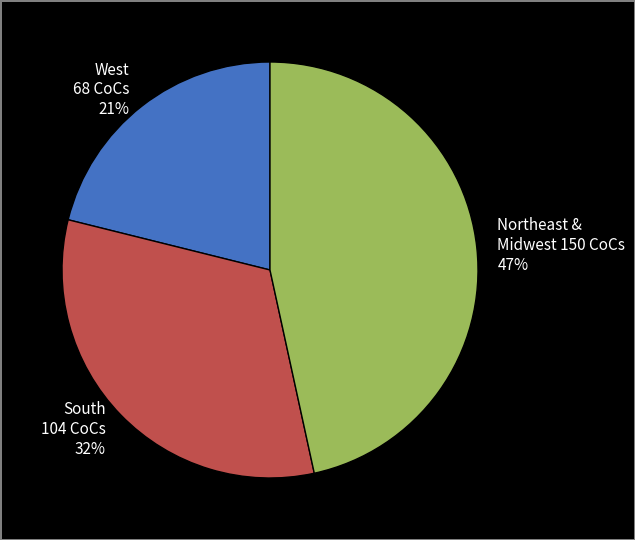

To the nearest percent, what portion does West 68 CoCs 21% represent?

21%